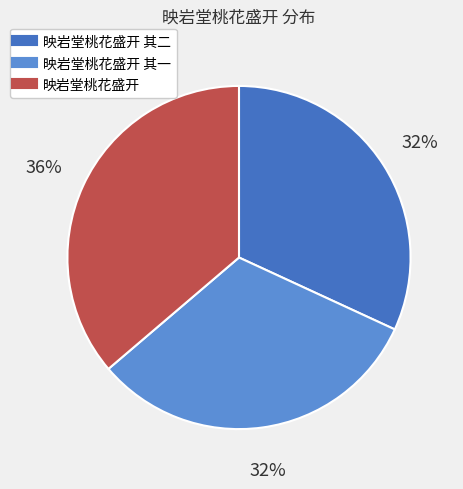

Is there a majority slice in this chart?

No